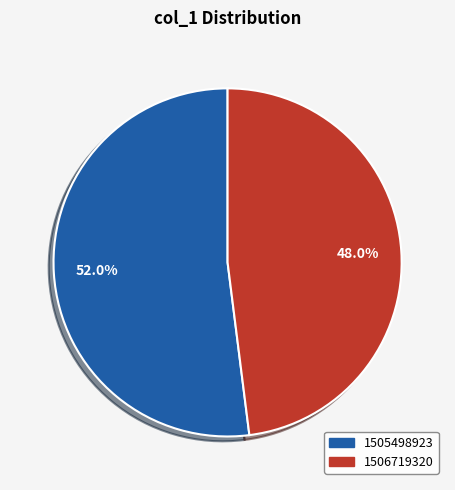

Is there a majority slice in this chart?

Yes